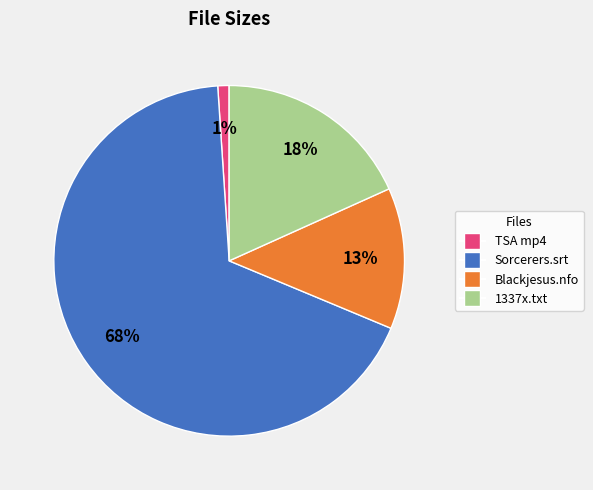

Is the sum of Blackjesus.nfo and Sorcerers.srt greater than half?

Yes